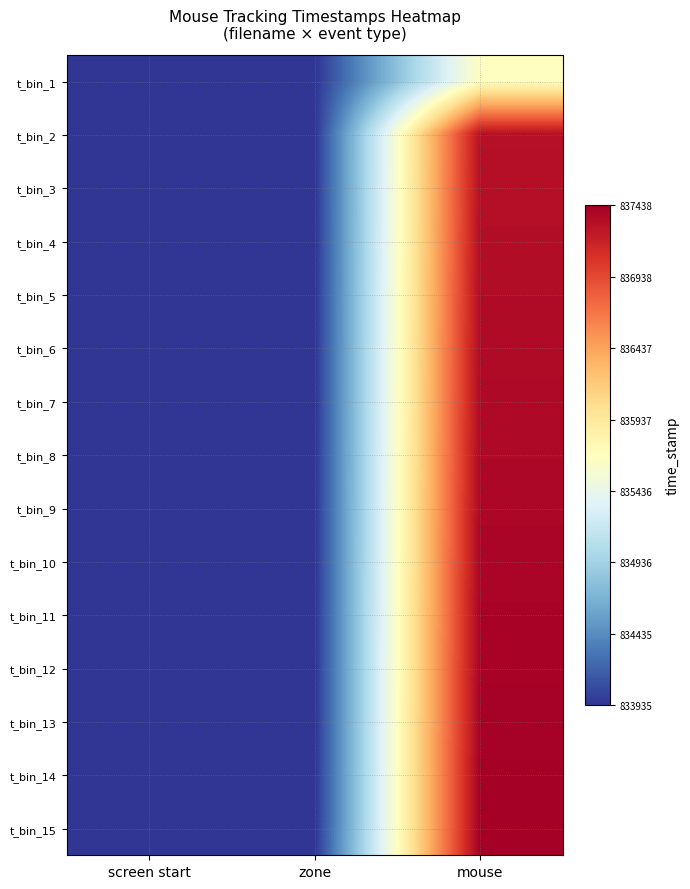

What is the maximum value shown in the chart?

837438.3